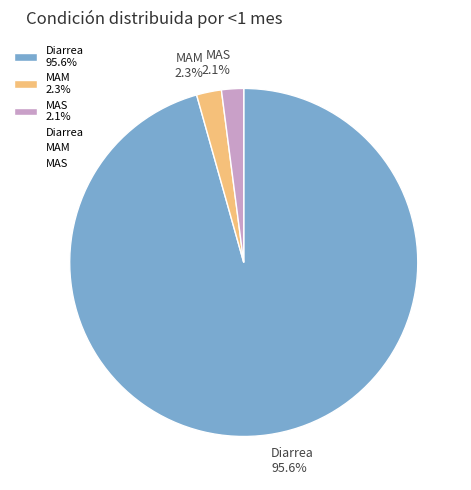

How much of the chart is everything except MAS 2.1%?

97.9%